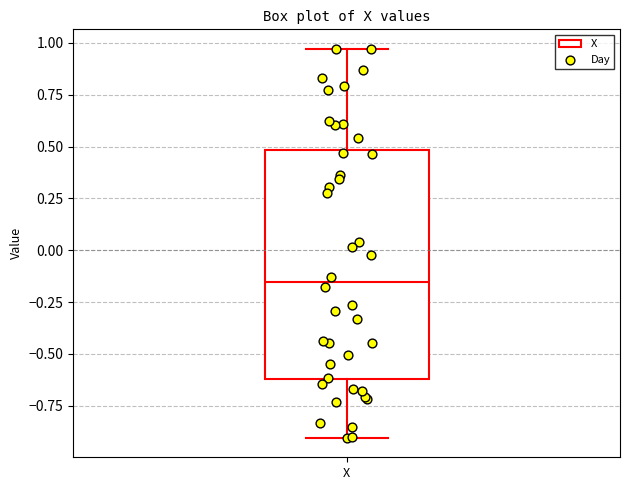

Where is the upper edge of the box for X on the y-axis? The values are not printed on the chart, so give them approximately, as read against the axis.

0.50